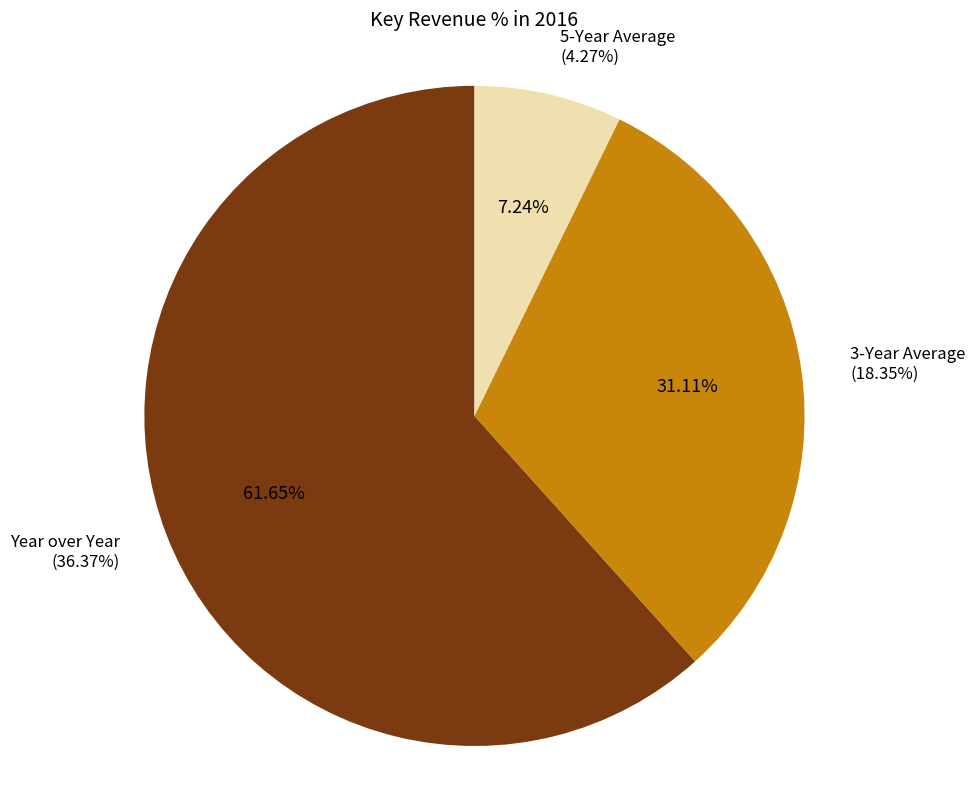

The 3-Year Average slice represents 31% of the pie. True or false?

True